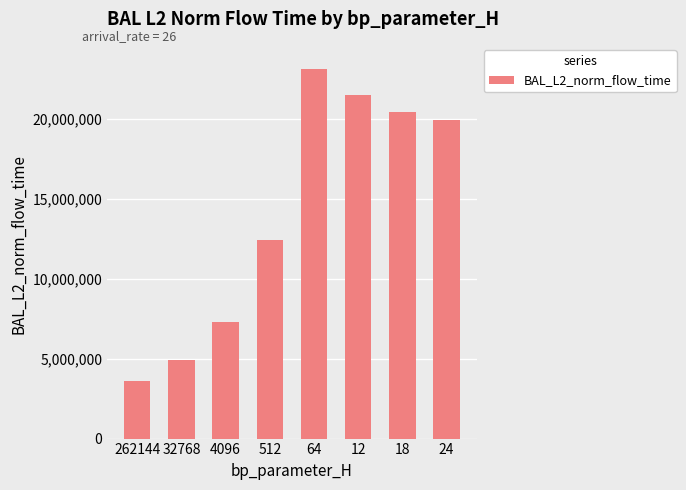

What is the smallest value displayed?

3615504.7